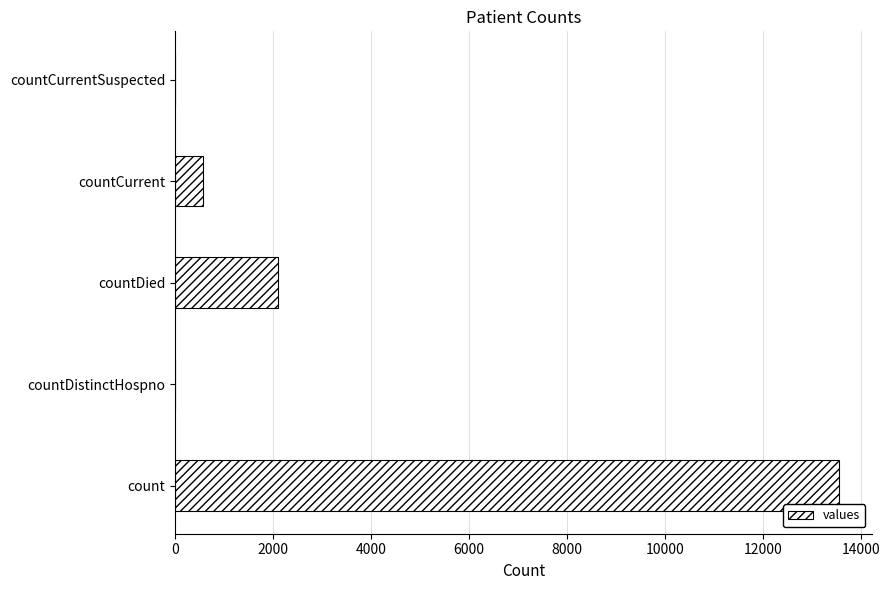

What is the greatest value displayed?

13547